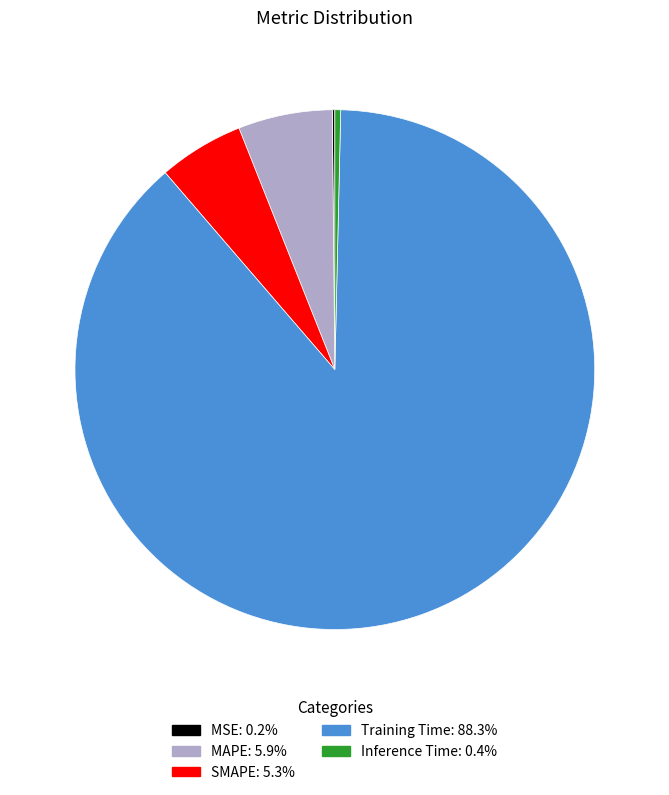

What is the largest slice in the pie chart?

Training Time